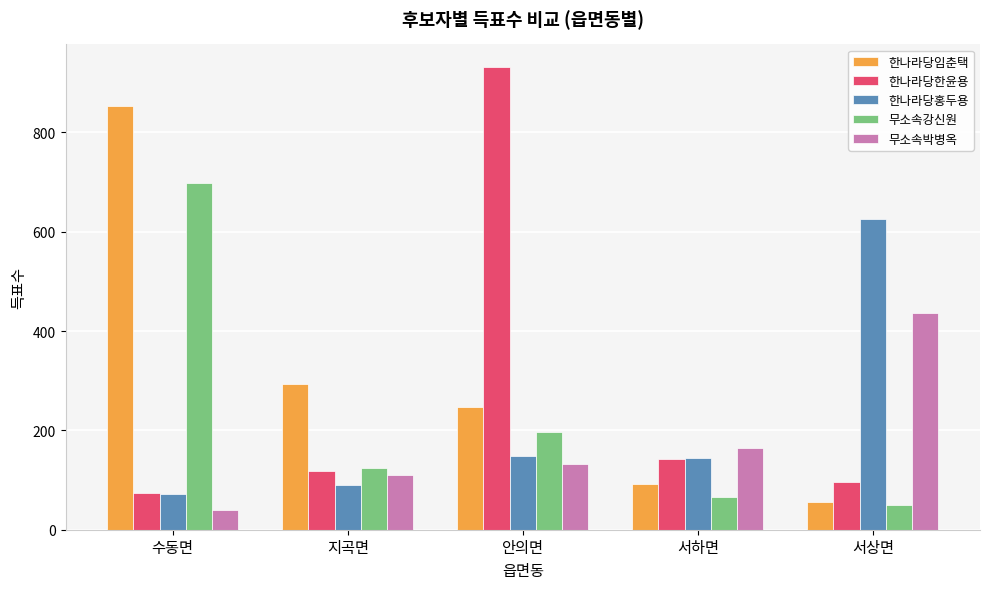

What is the label of the 1st bar from the right?

서상면